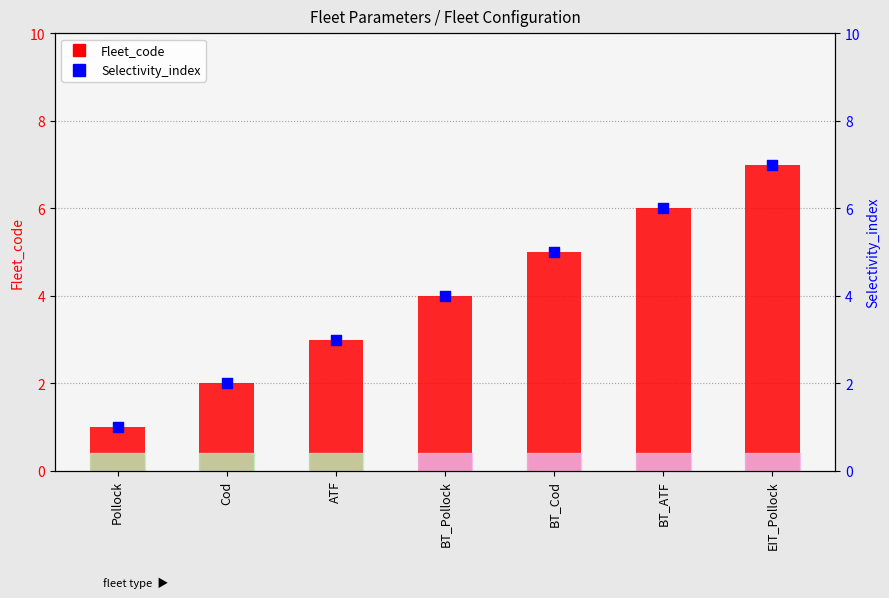

Is the value of Selectivity_index at Pollock greater than the value of Fleet_code at BT_Cod?

No